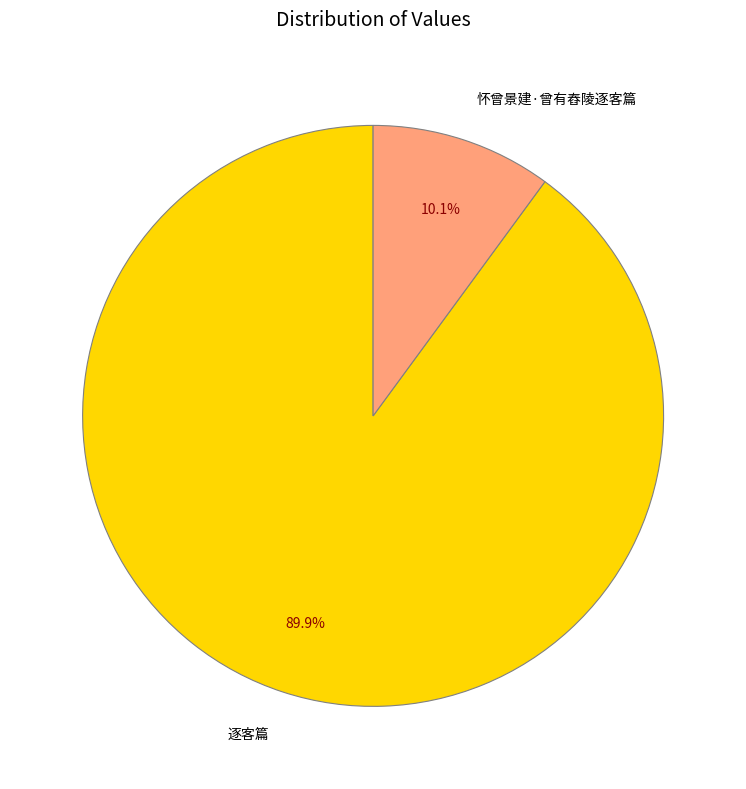

To the nearest percent, what portion does 怀曾景建·曾有舂陵逐客篇 represent?

10%